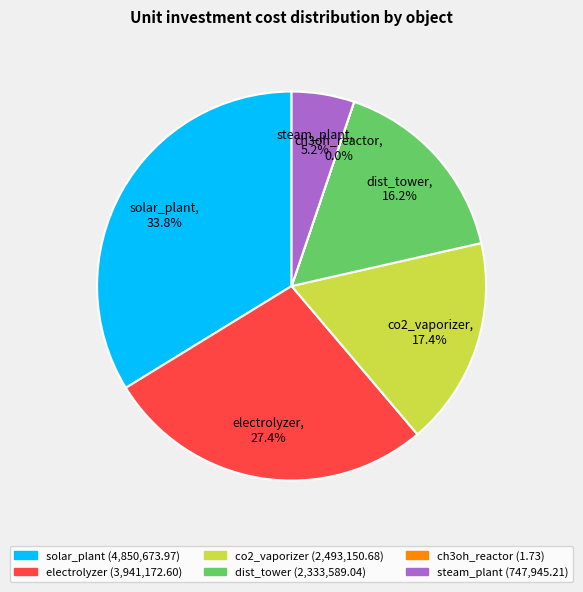

To the nearest percent, what portion does co2_vaporizer represent?

17%